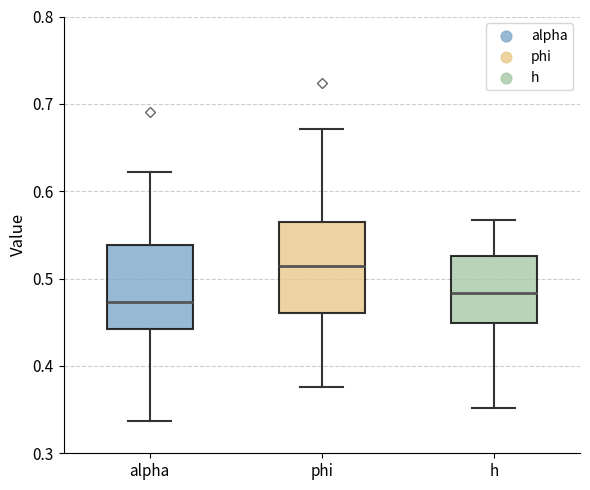

Reading left to right, transcribe this box plot: for each box, give where its median line is, the range the box spans, and where its two whiskers end, as read against the y-axis. The values are not printed on the chart, so give them approximately, as read against the axis.

alpha: median 0.47, box 0.44 to 0.54, whiskers 0.34 to 0.62
phi: median 0.51, box 0.46 to 0.56, whiskers 0.38 to 0.67
h: median 0.48, box 0.45 to 0.53, whiskers 0.35 to 0.57